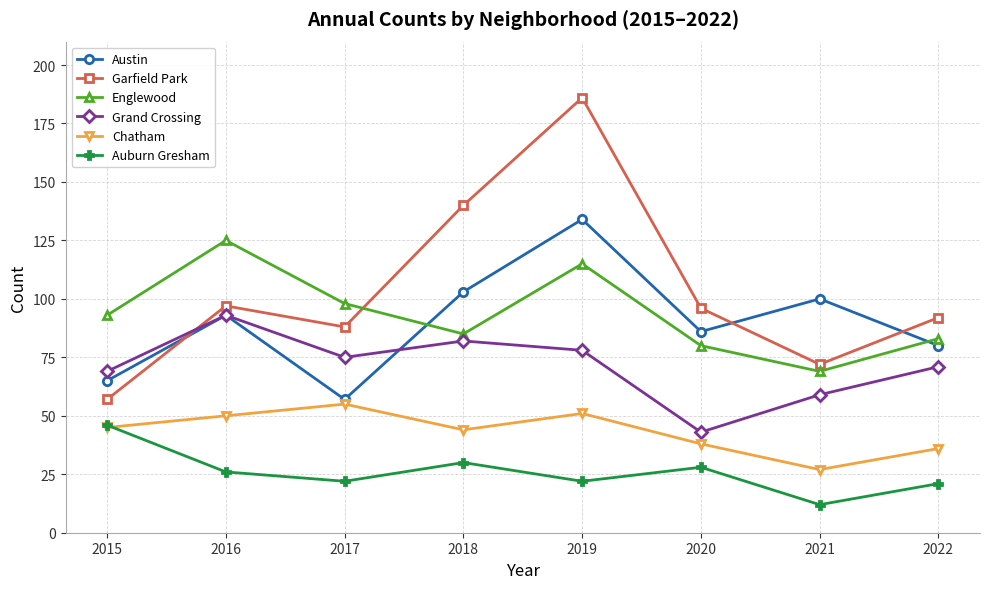

Is this an area chart (filled region under the line)?

No